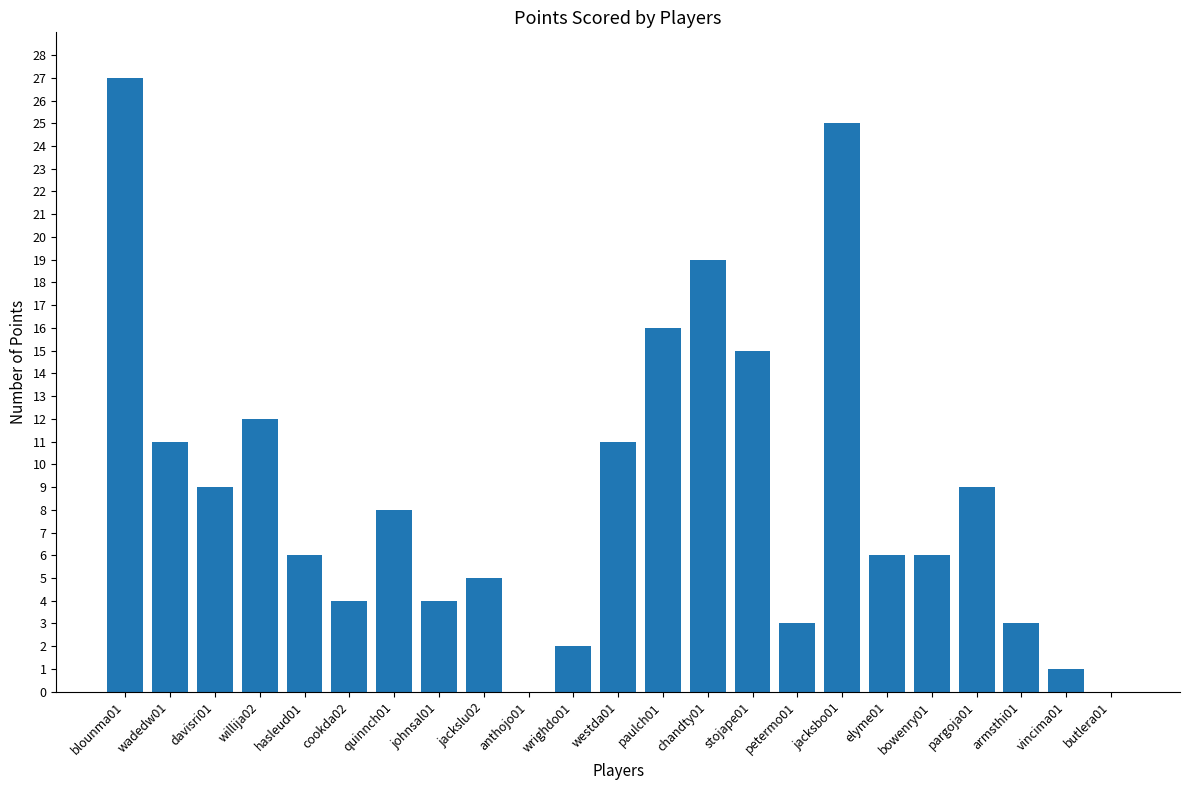

At which category does the chart reach its peak across all series?

blounma01